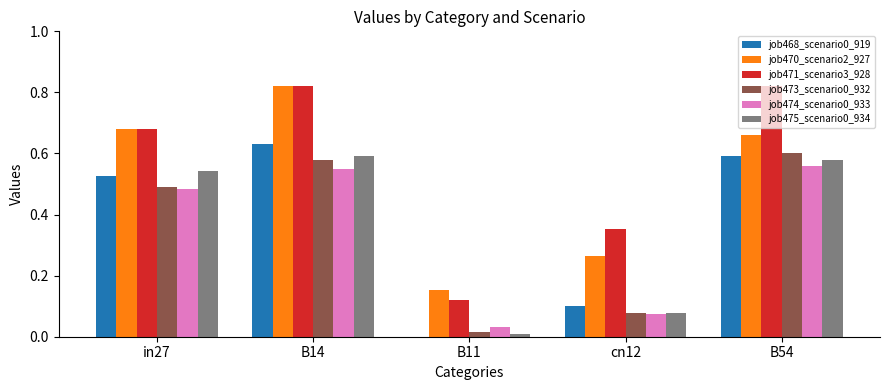

Which series has the largest total across all categories?

job471_scenario3_928